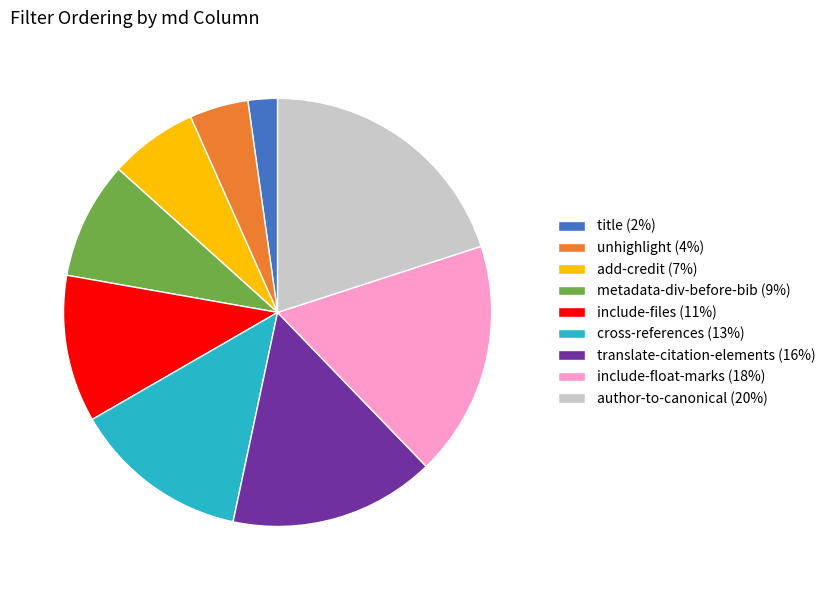

Which category has the smallest portion of the pie?

title